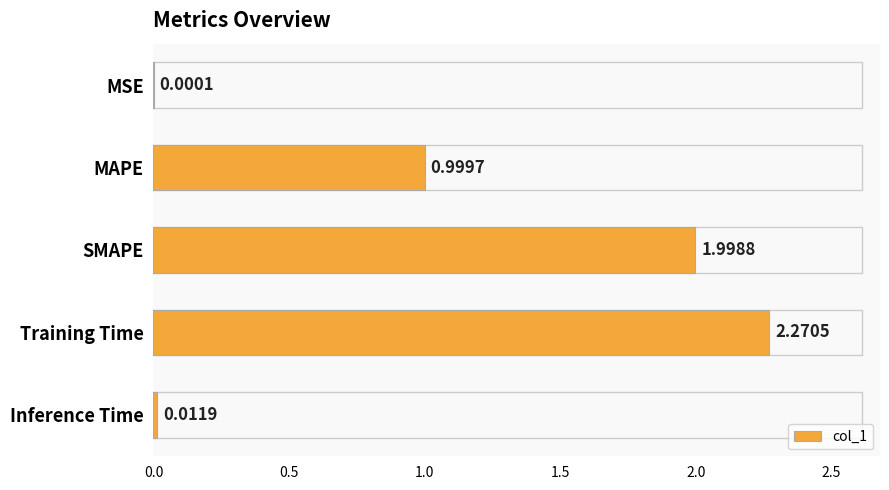

What is the sum of all values?

5.3